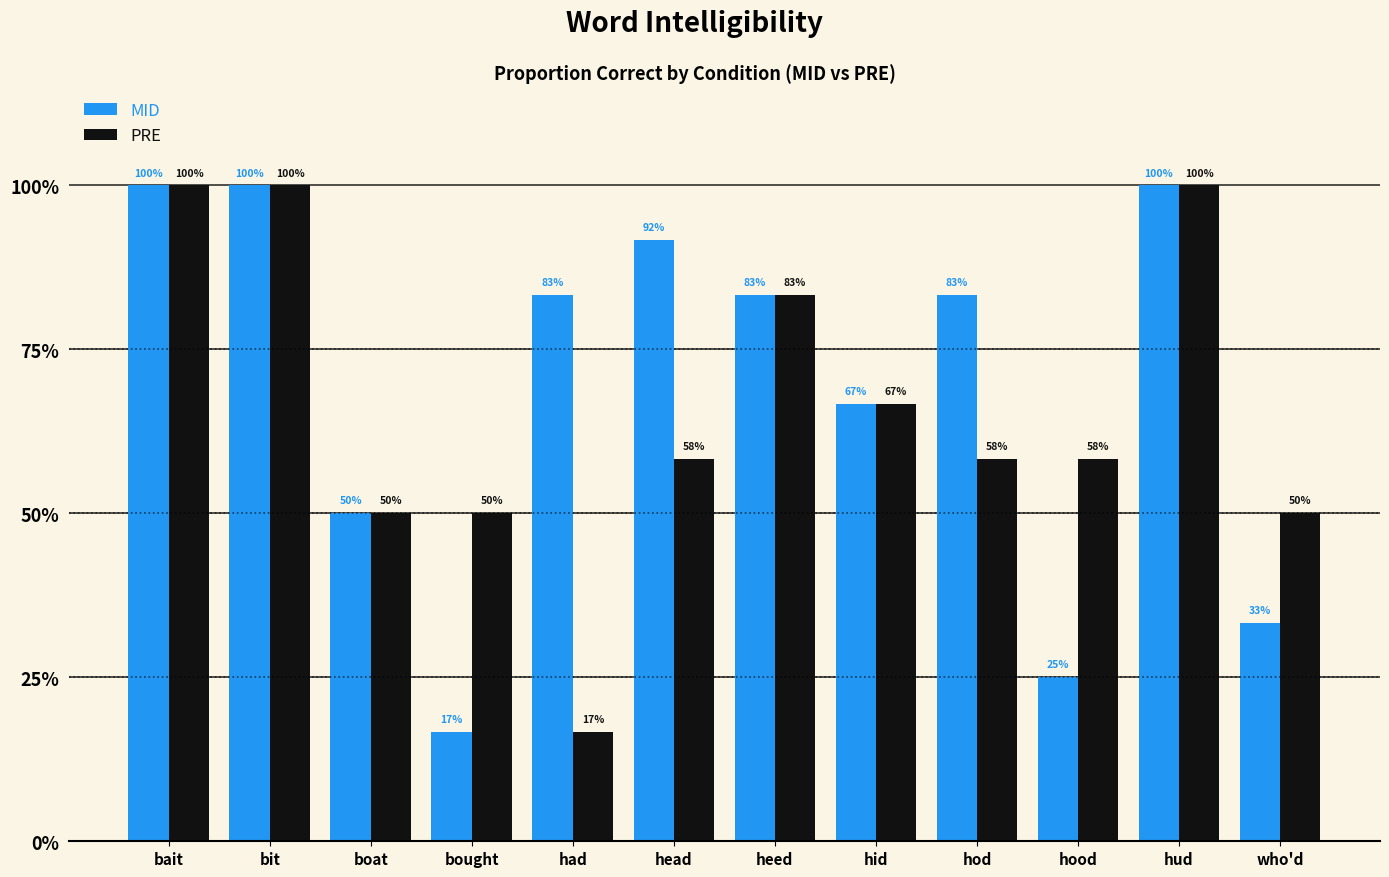

Does the chart contain any negative values?

No